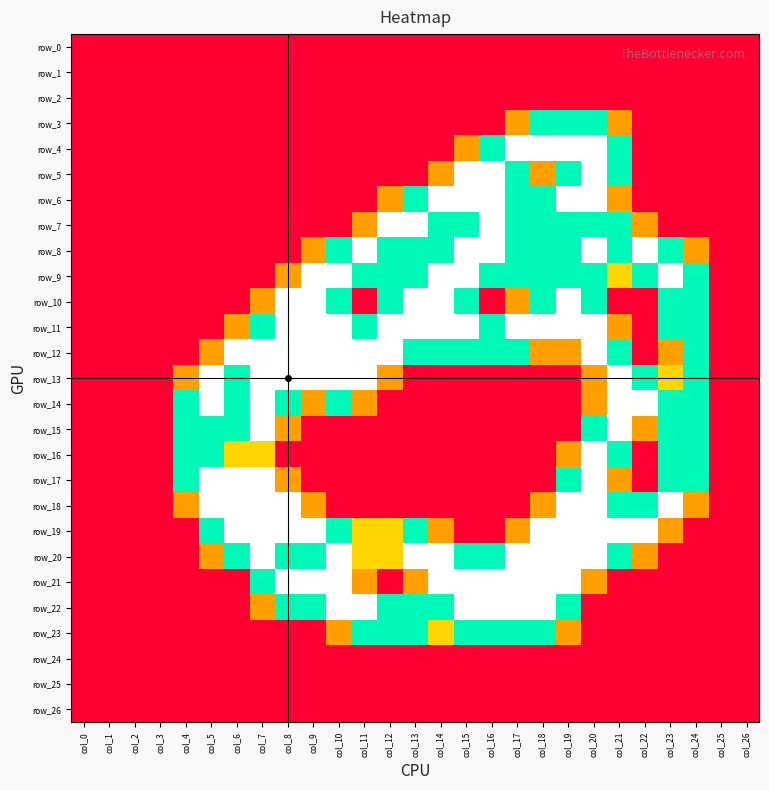

What is the total value across all series at col_8?

20.9